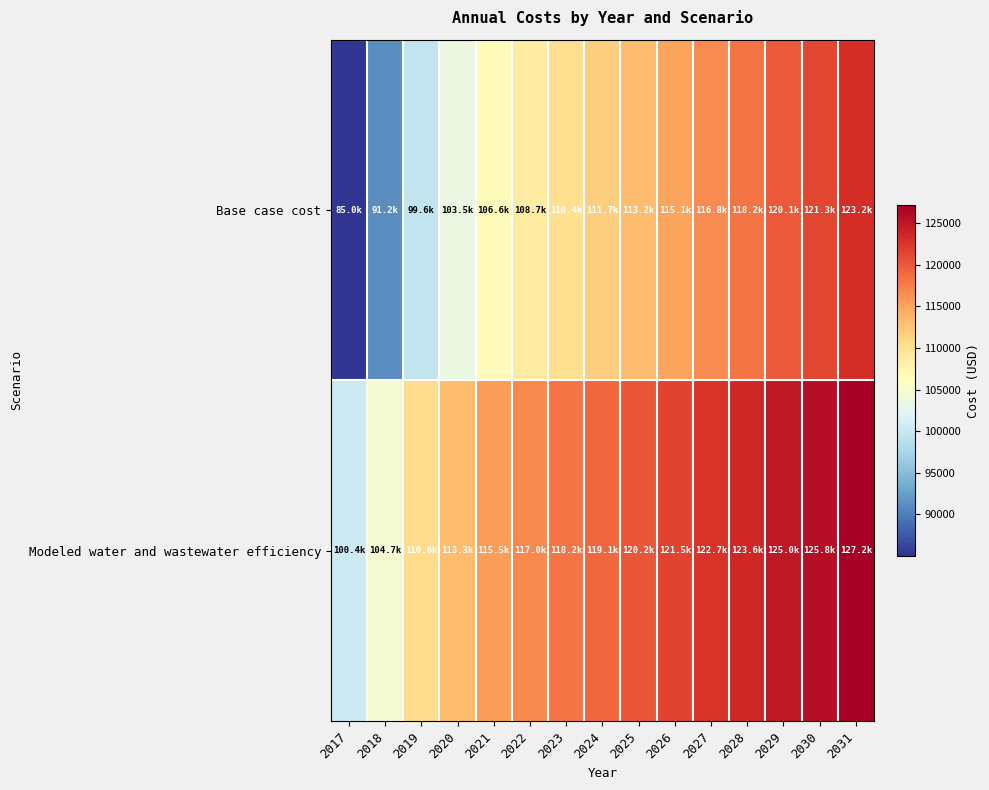

List the series in order of their peak value, lowest first.

Base case cost, Modeled water and wastewater efficiency